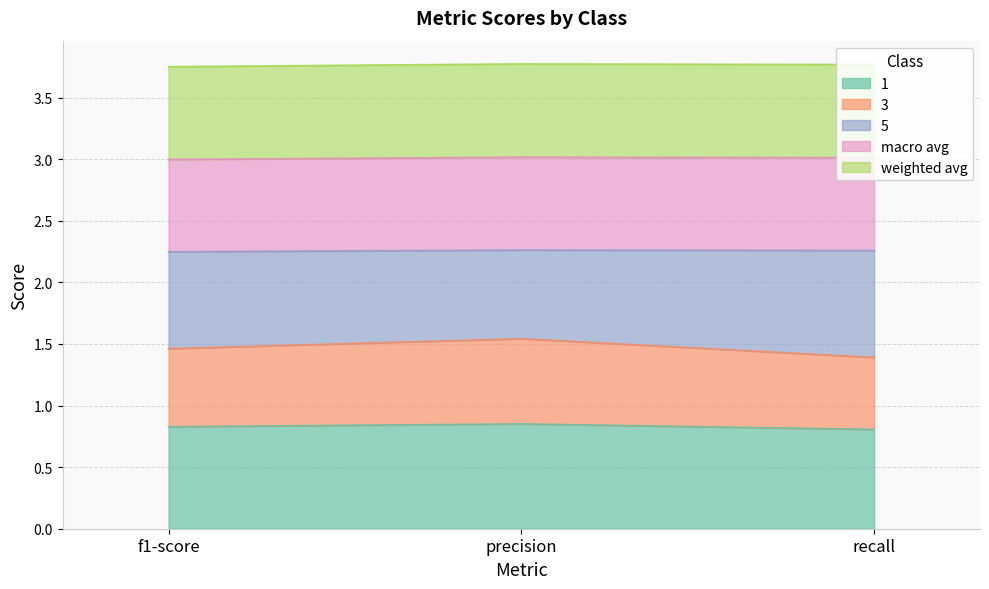

At which category is the sum across all series the highest?

precision